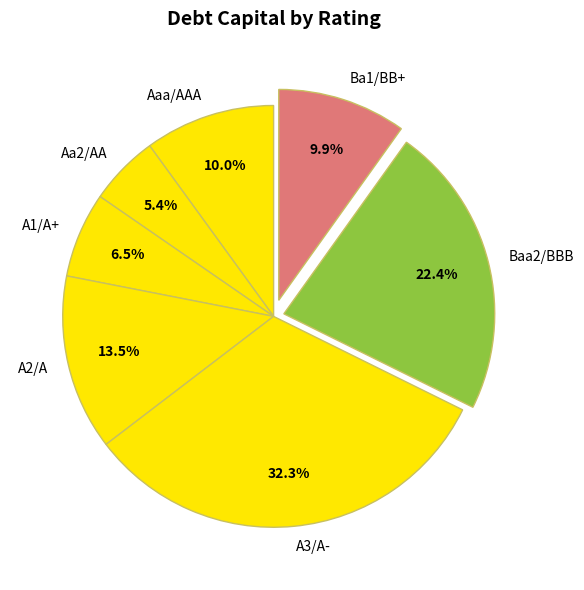

Which category has the smallest portion of the pie?

Aa2/AA